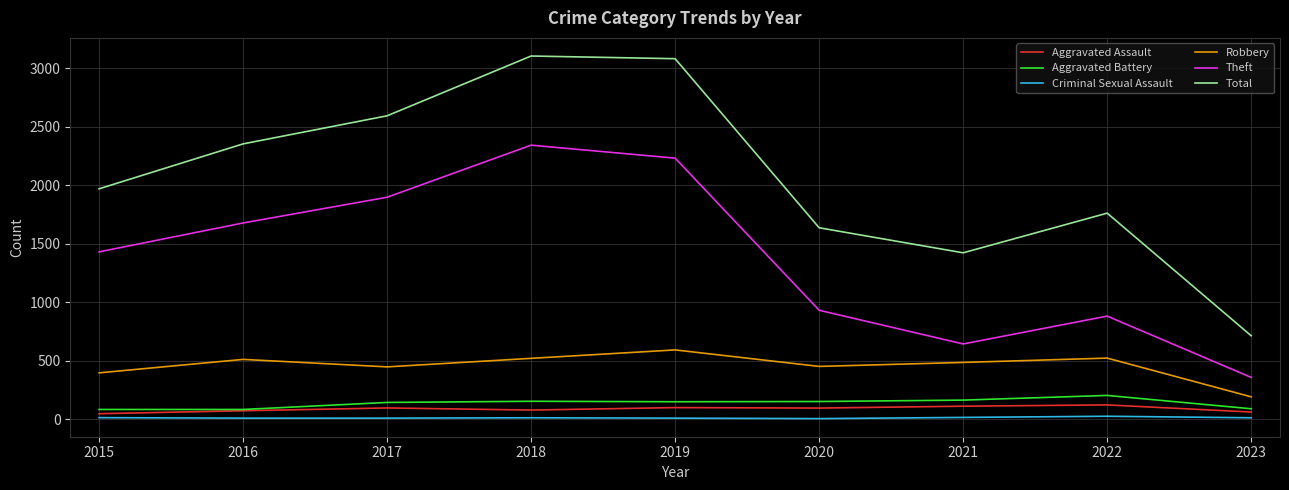

Which series has the largest total across all categories?

Total